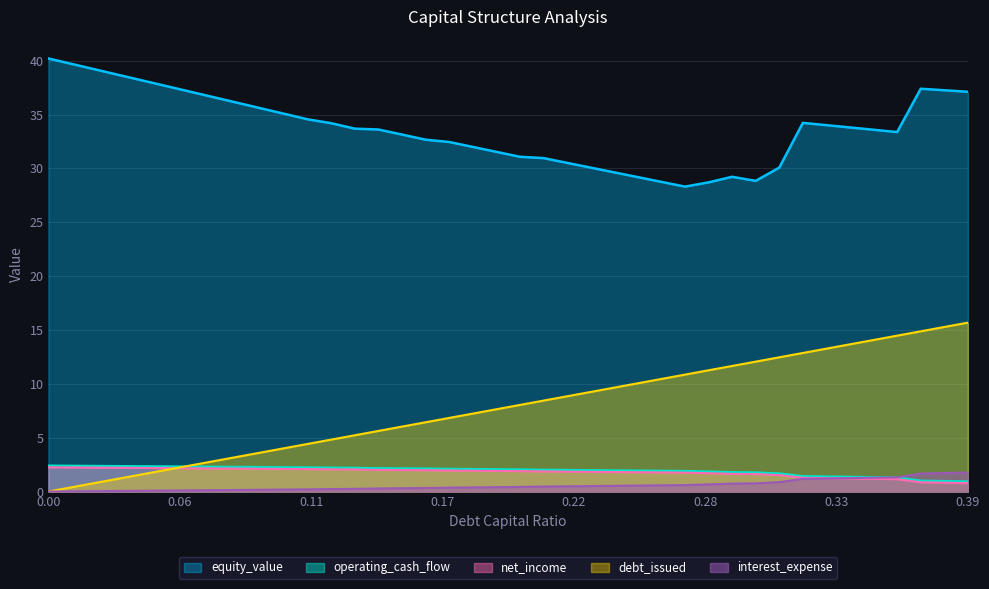

How many values in the net_income series are below 1?

3